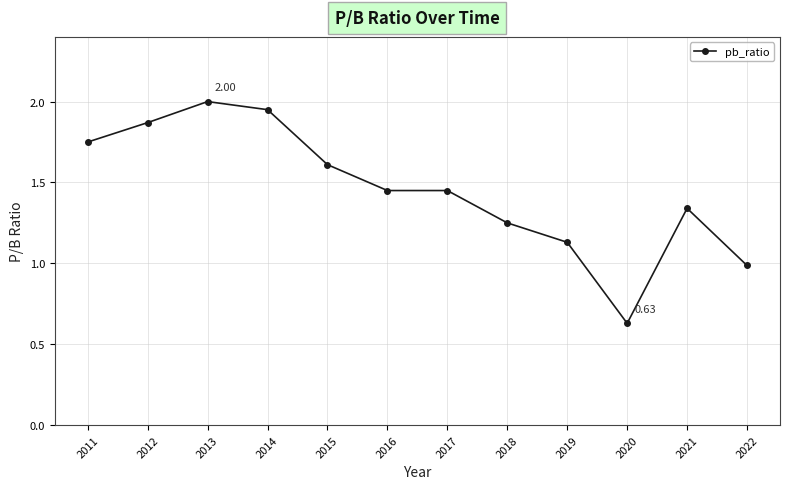

Approximately how many times larger is the value at 2022 compared to 2016?

0.7